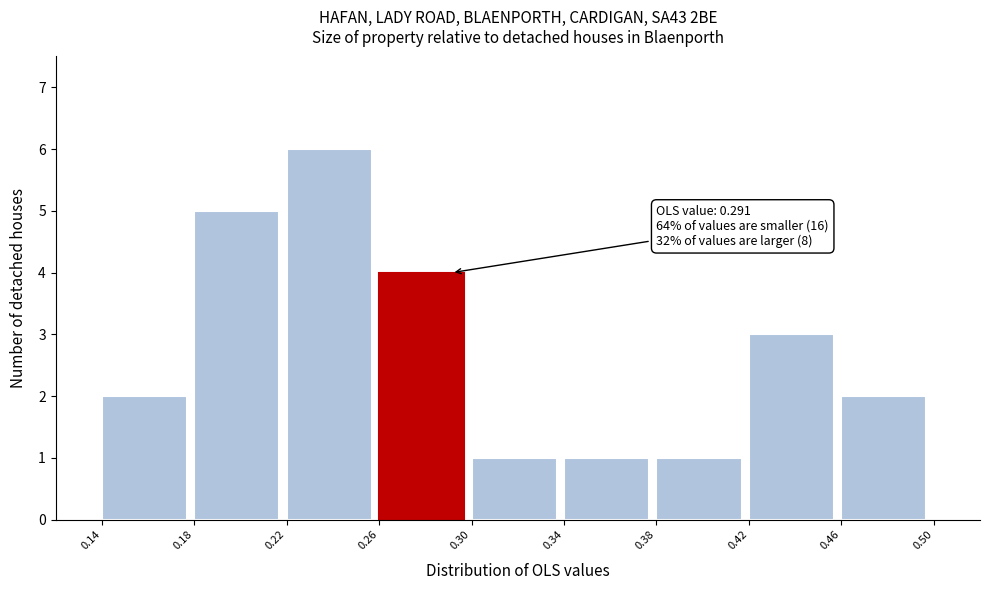

Which range on the x-axis has the tallest bar?

0.22 to 0.26